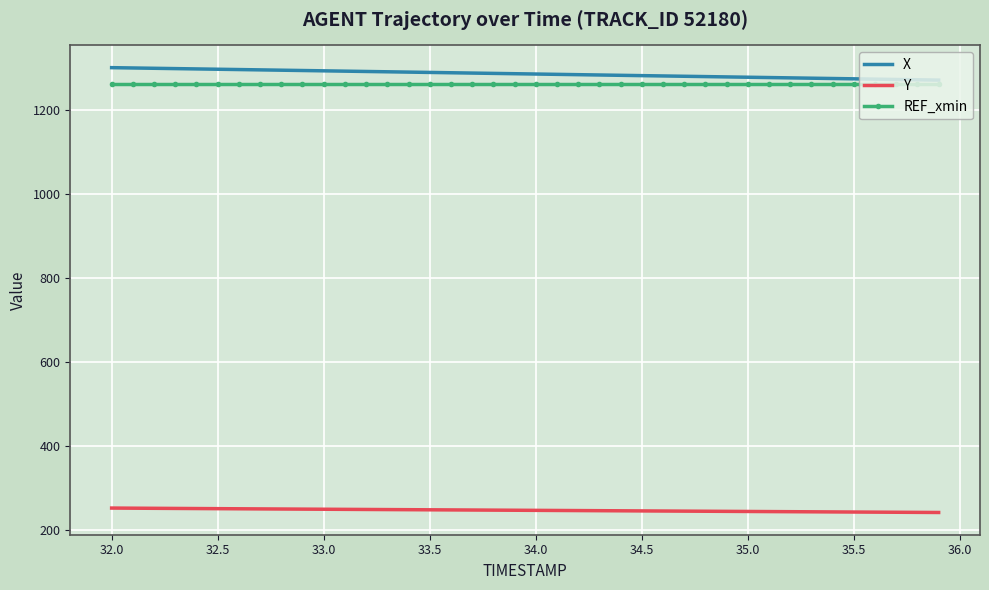

What is the minimum value shown in the chart?

241.4